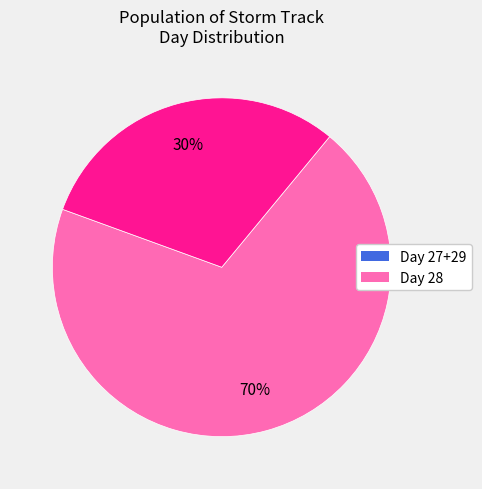

To the nearest percent, what is the average slice percentage?

50%